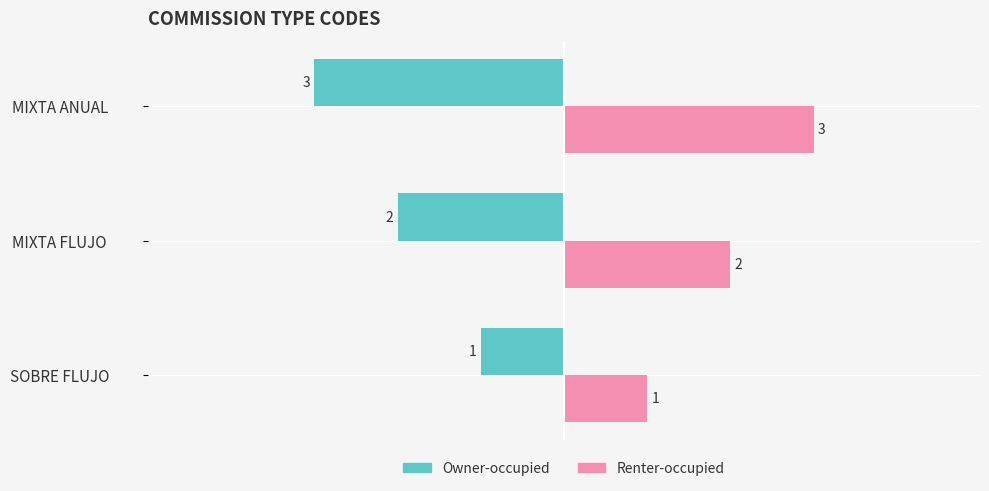

What is the sum of the Owner-occupied values at MIXTA FLUJO and SOBRE FLUJO?

-3